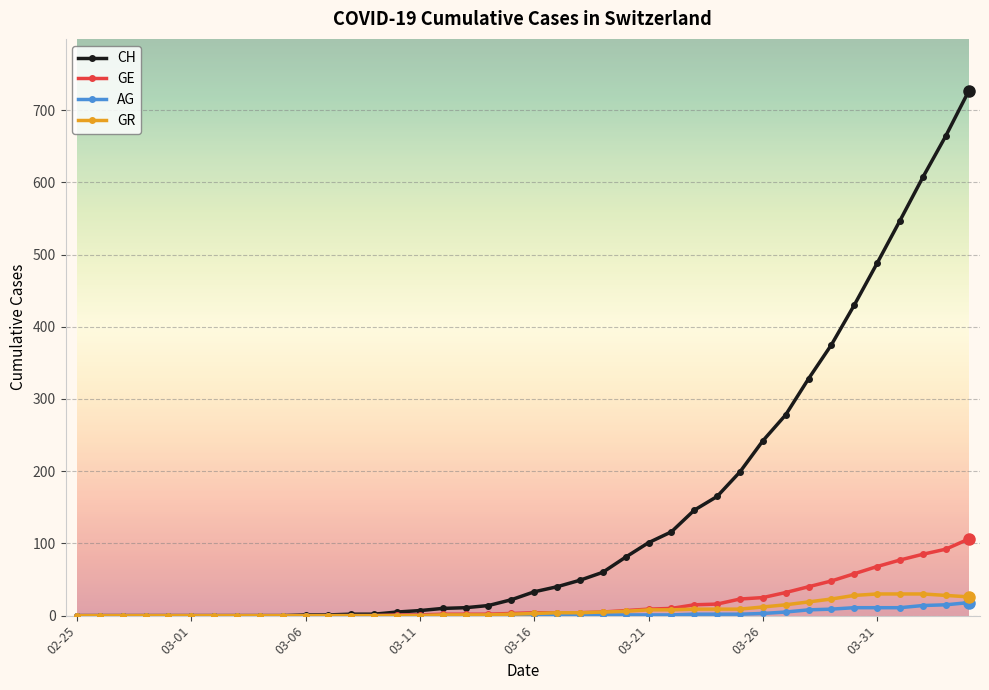

Which series has the largest total across all categories?

CH